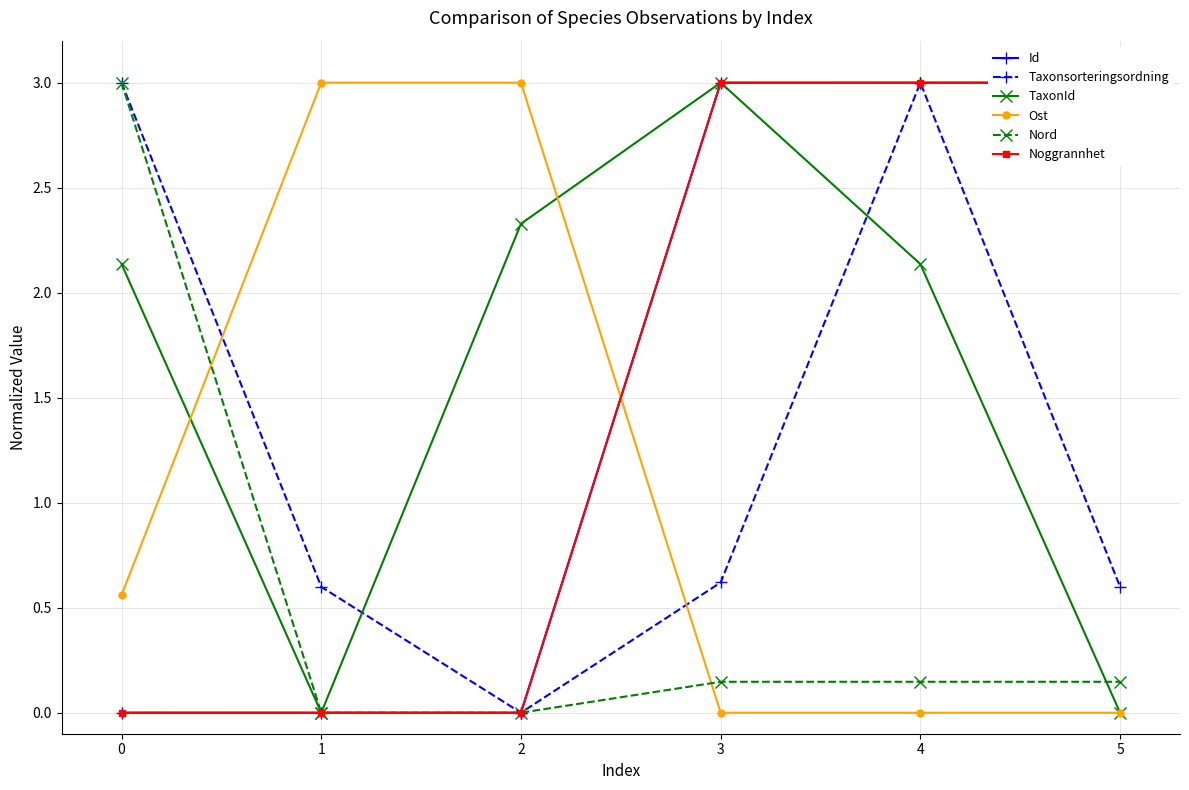

What is the difference between the second highest and second lowest values in the Noggrannhet series?

3.0